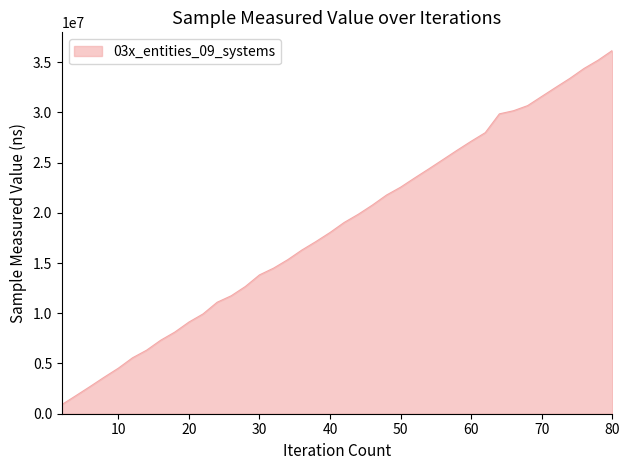

What is the greatest value displayed?

36152800